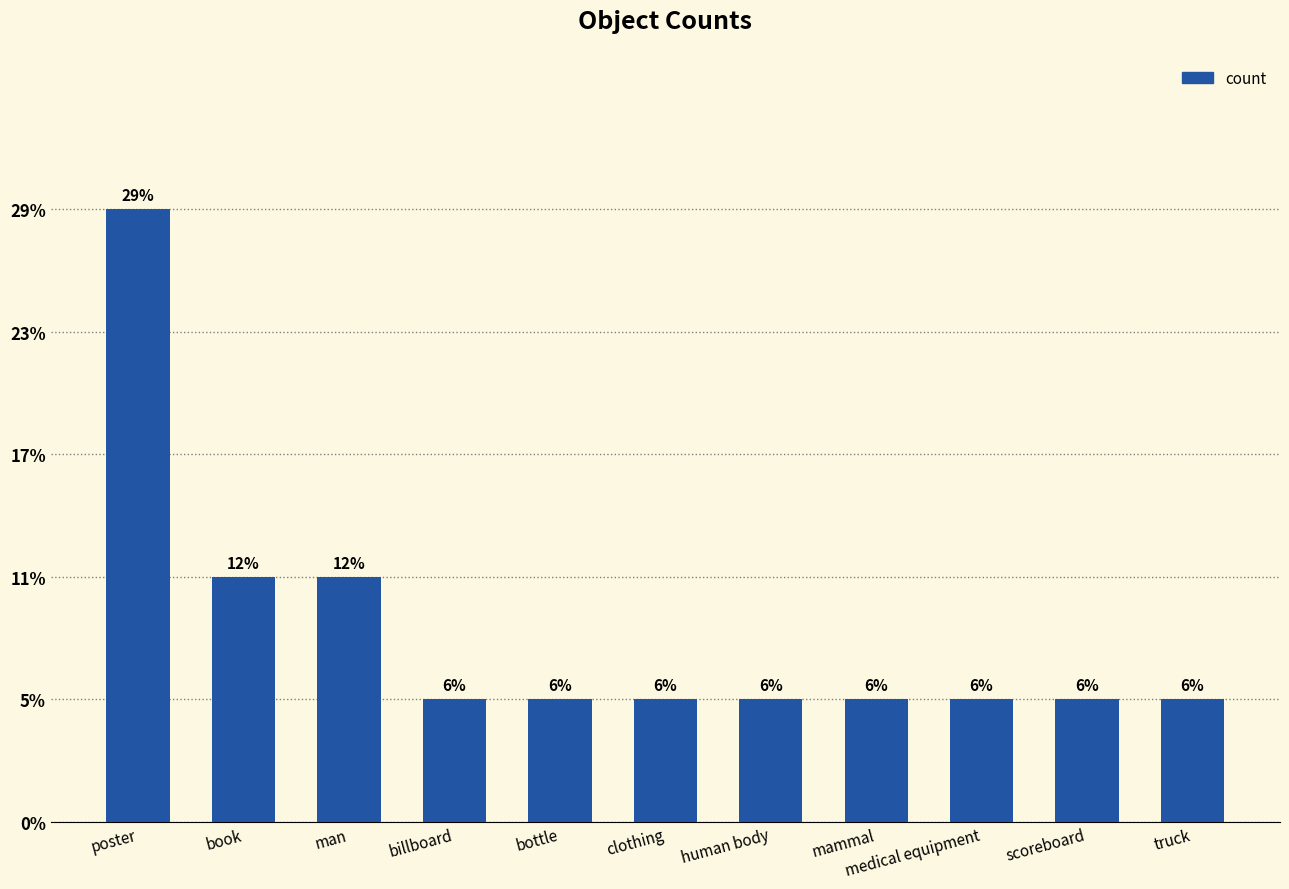

What is the difference between the second highest and minimum values?

1